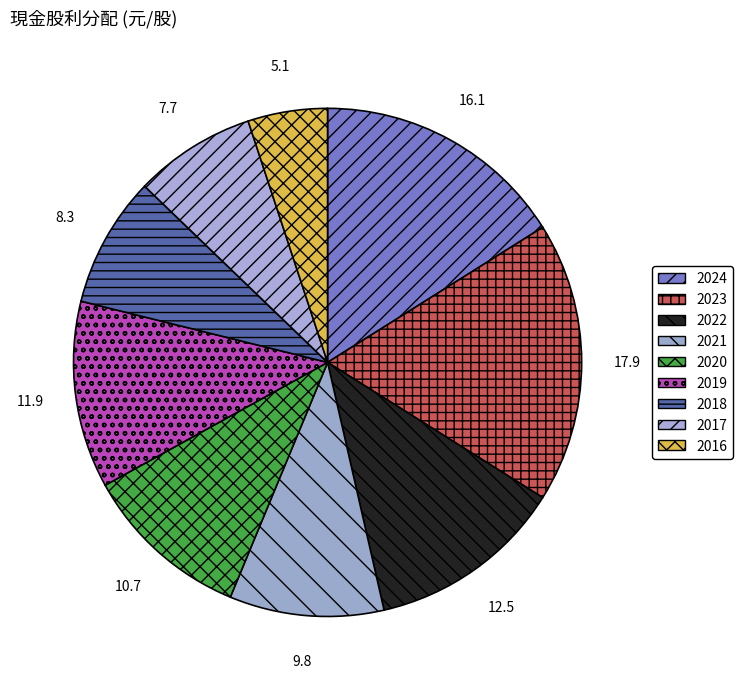

Is the sum of 2018 and 2019 greater than half?

No